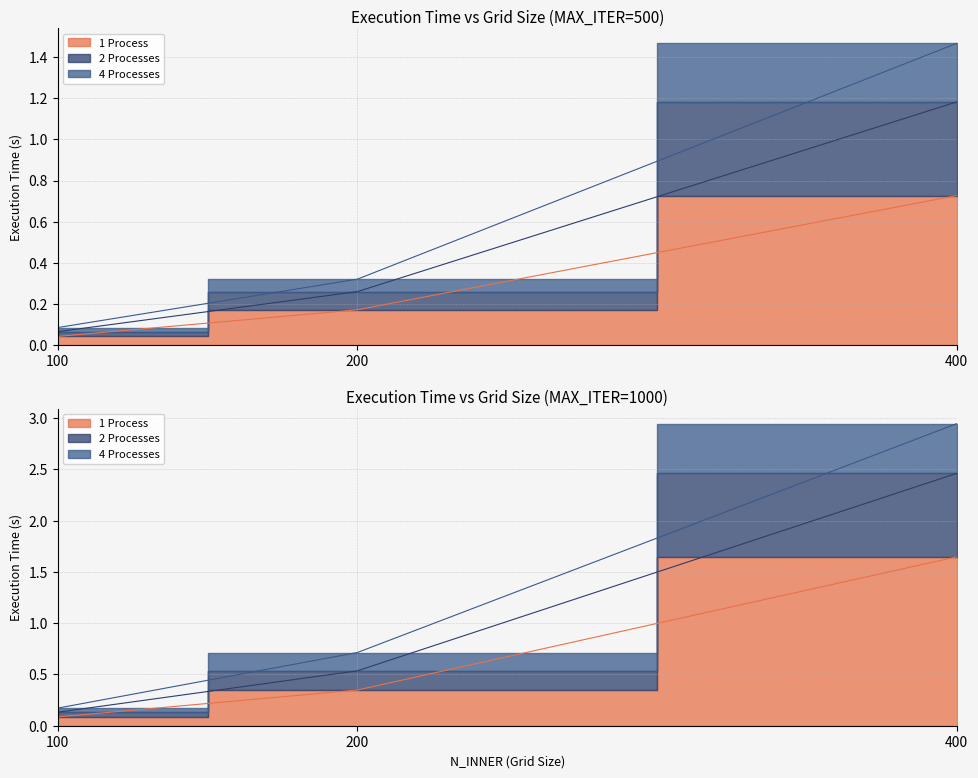

Which label corresponds to the largest value in the chart?

400